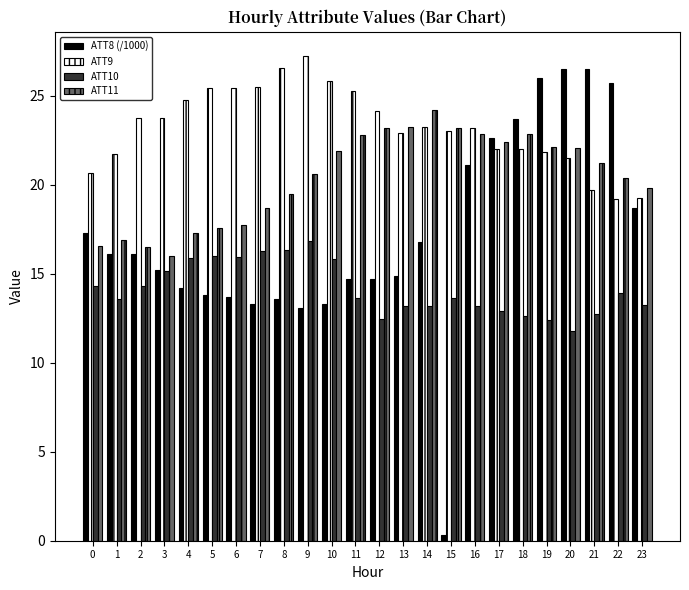

What is the sum of all ATT11 values?

489.6